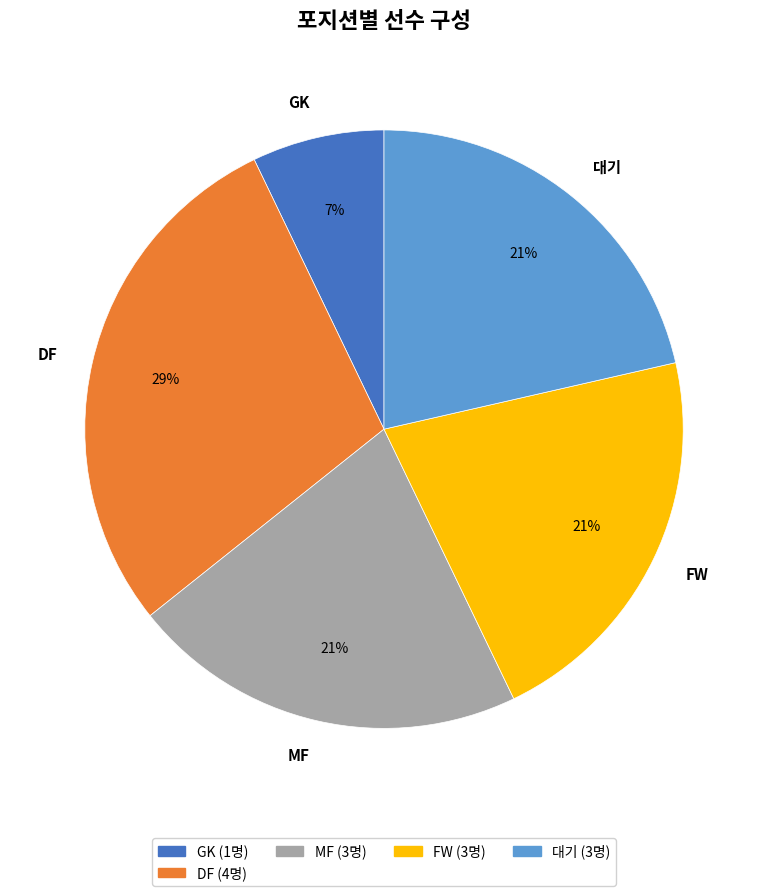

Does FW account for over 50% of the chart?

No